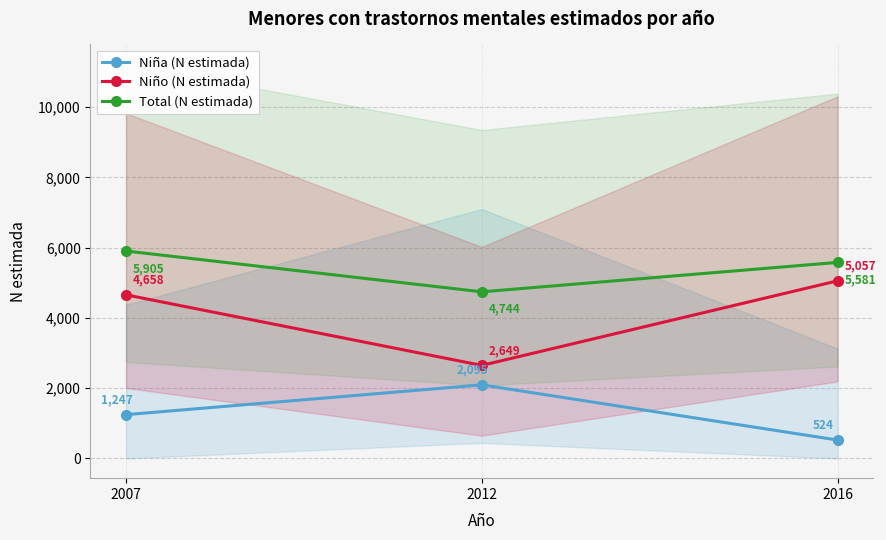

How many data points does each series have?

3